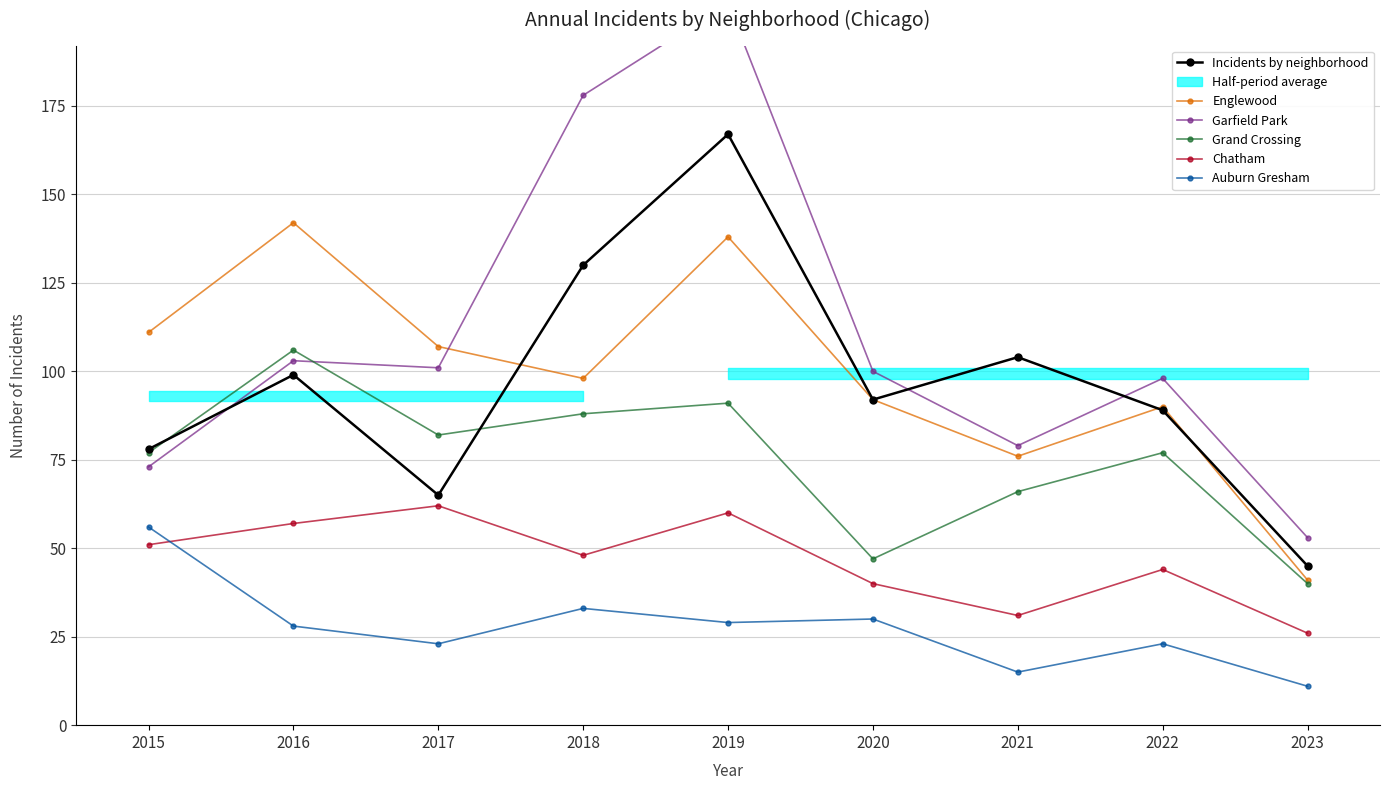

Which category has the highest value across all series?

2019